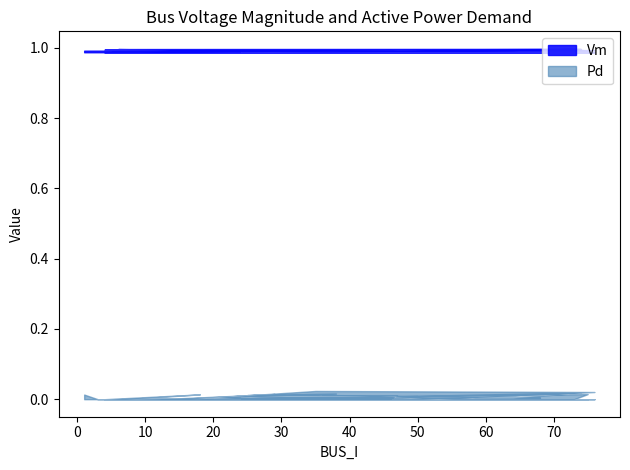

Does the chart have visible grid lines?

No